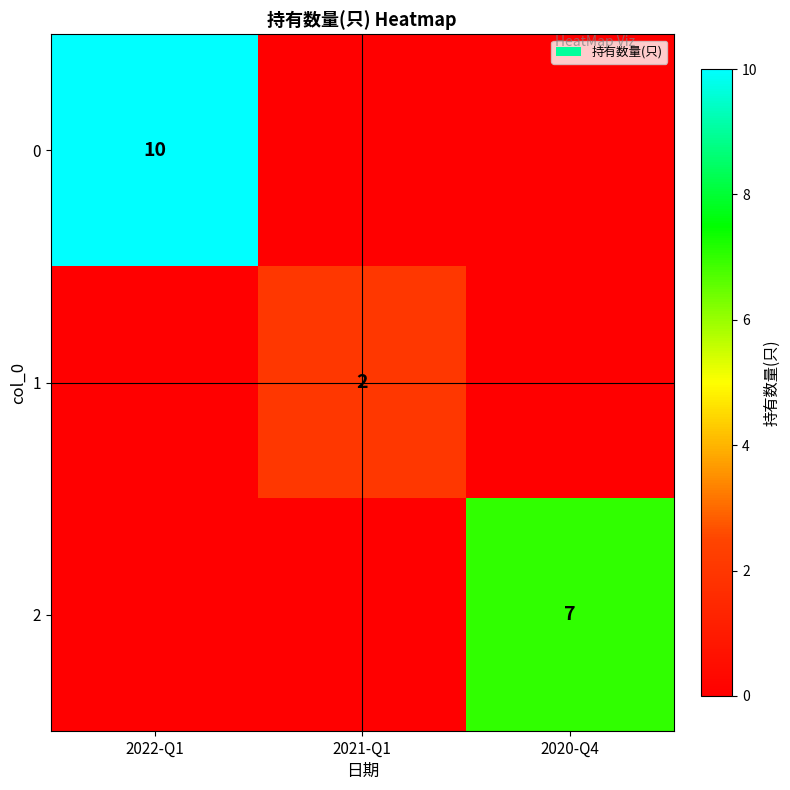

The 2 series shows 7 at 2020-Q4. True or false?

True